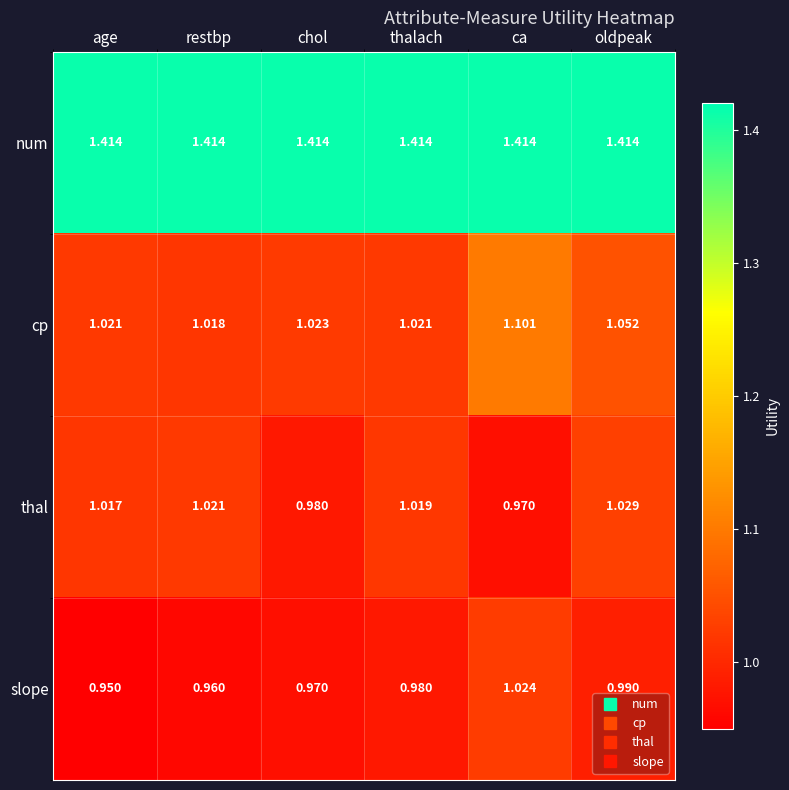

Which series has the largest range (max minus min)?

cp